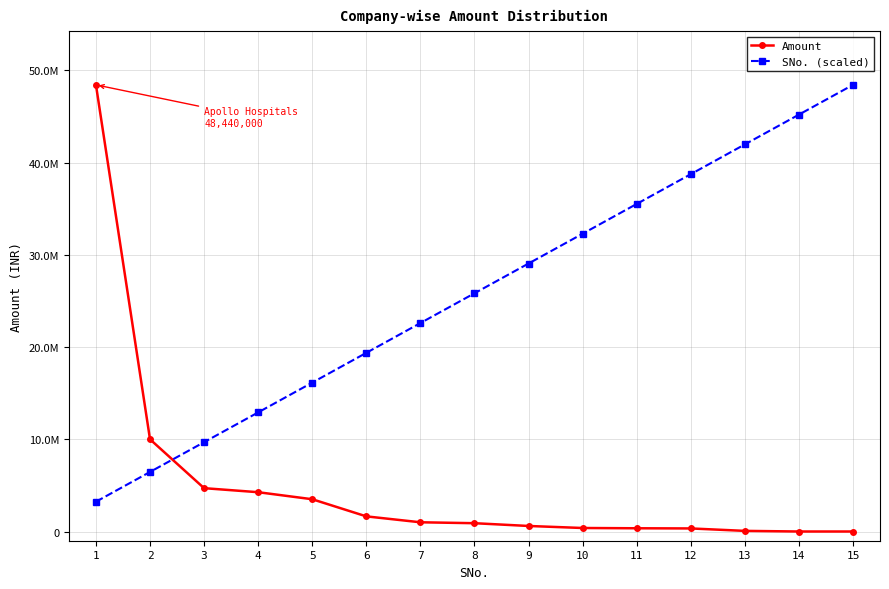

Which label corresponds to the largest value in the chart?

1